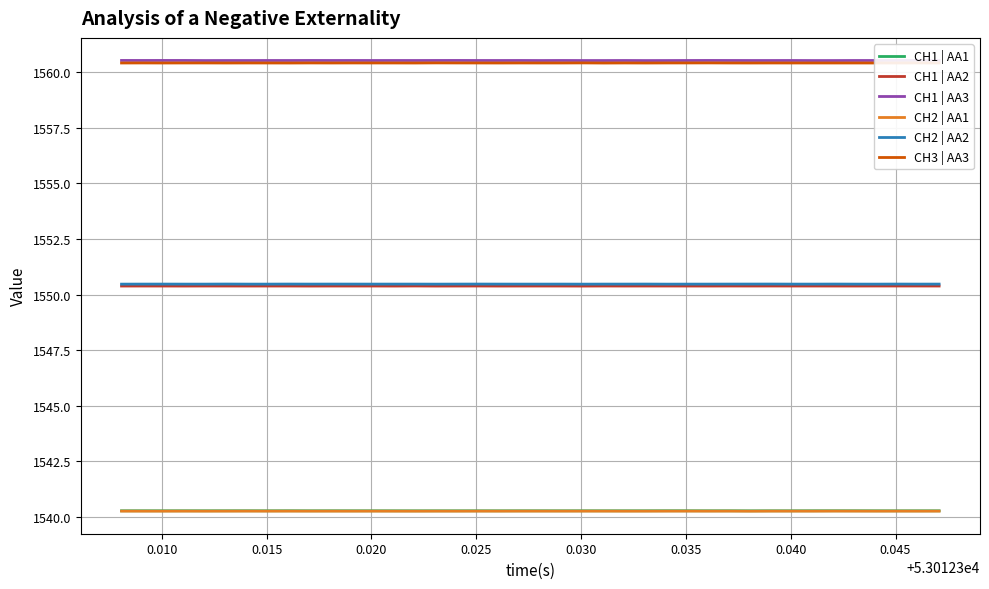

True or false: CH3 | AA3 and CH2 | AA2 intersect in this chart.

False